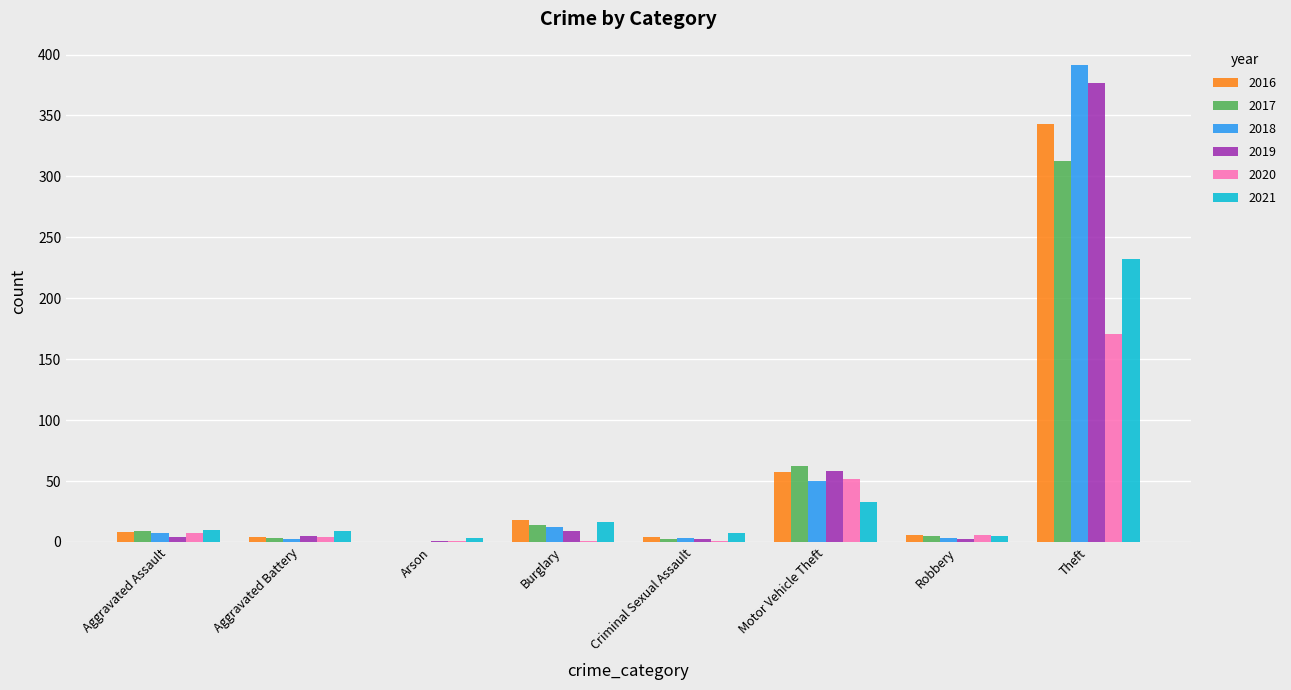

What is the sum of all 2020 values?

243